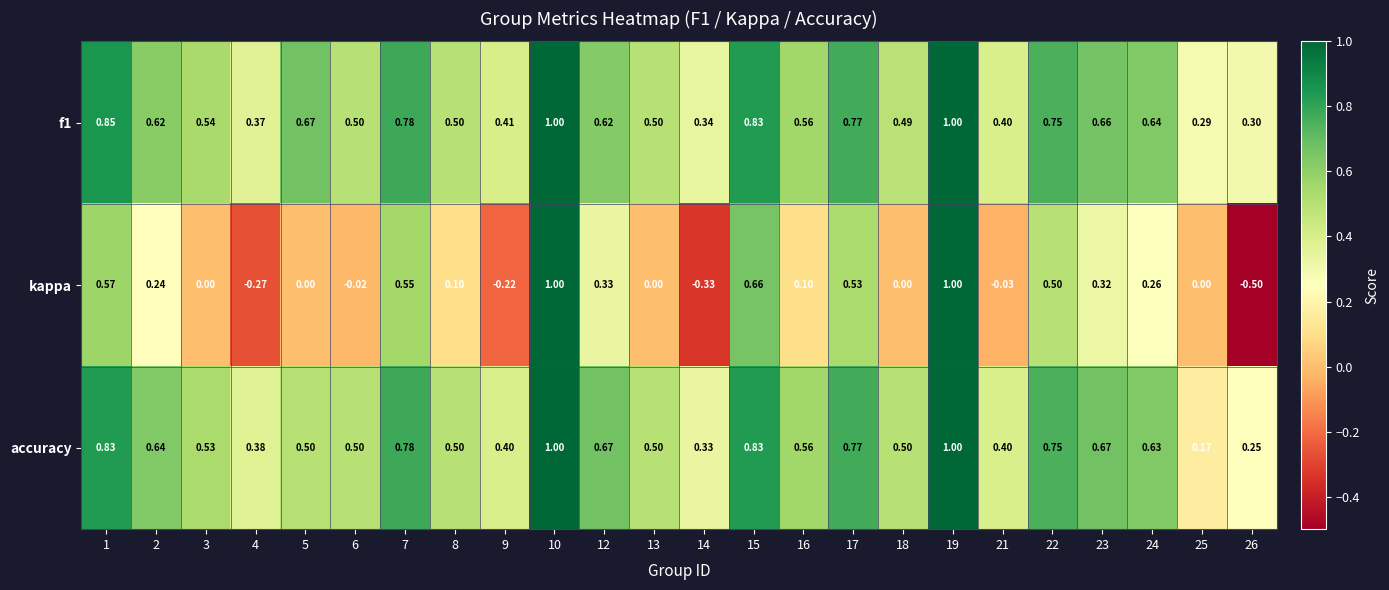

How many categories are shown in the chart?

24